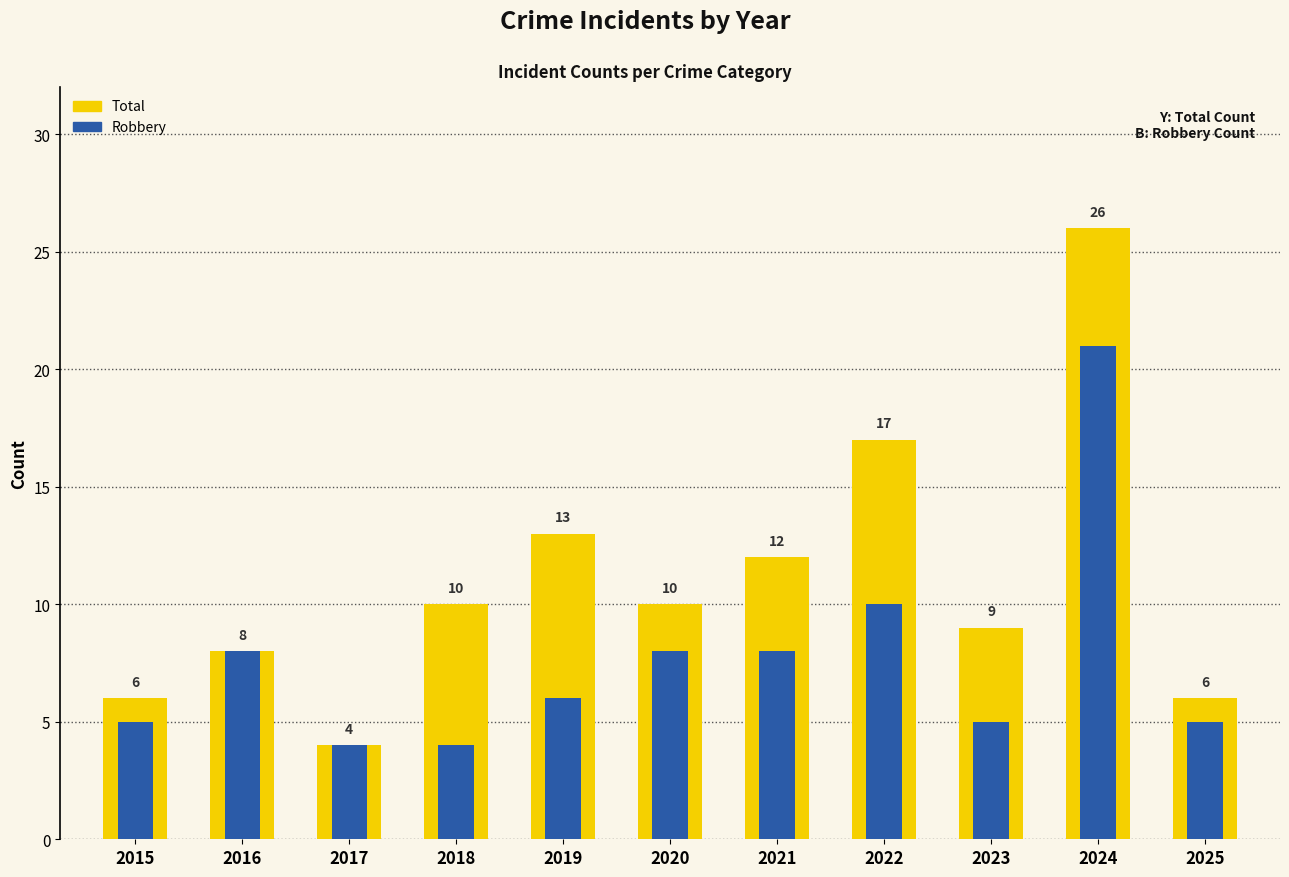

Rank the series at 2016 from lowest to highest value.

Total, Robbery